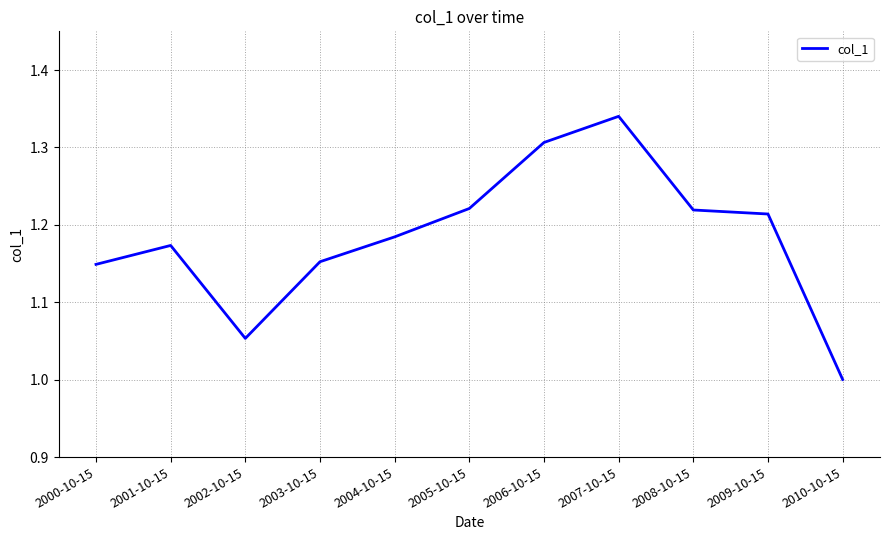

True or false: the data shows 1.7 at 2005-10-15.

False